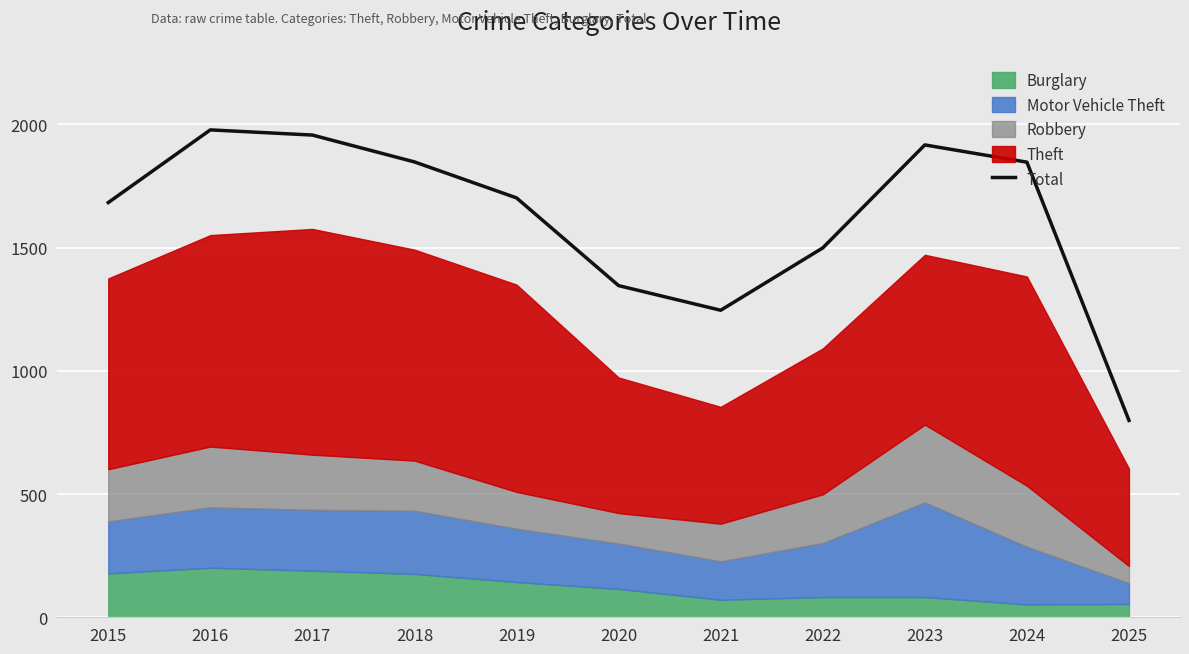

Read the value at 2025, to the nearest 50.

800